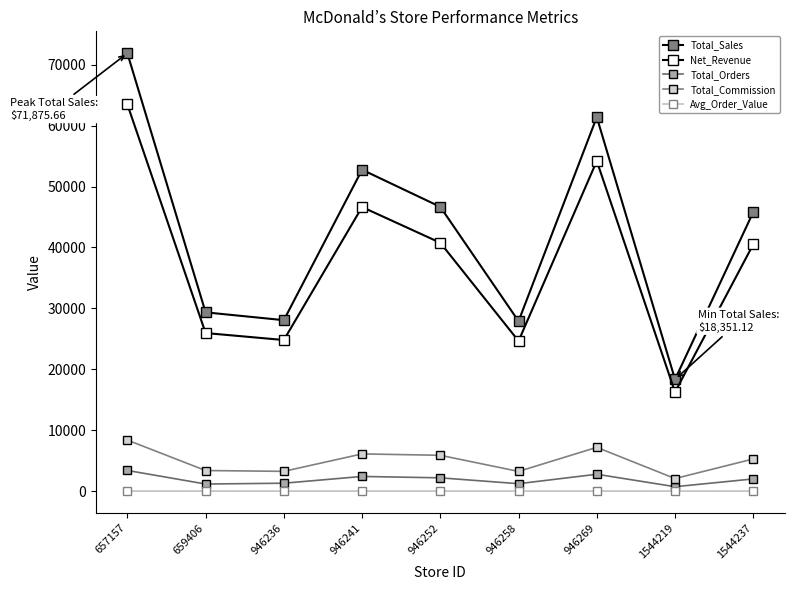

What is the average value of the Net_Revenue series?

37476.3